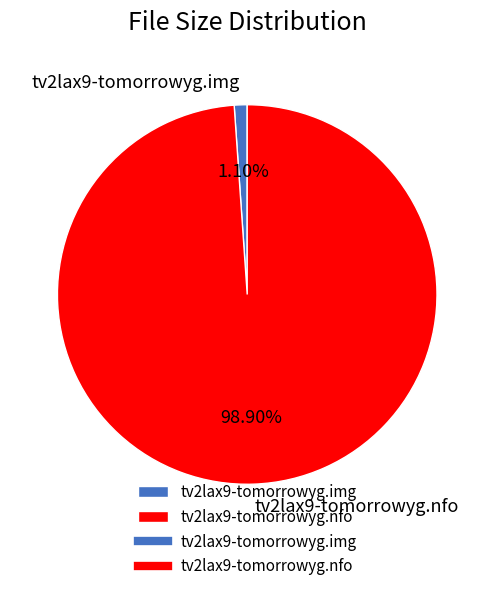

What is the smallest slice in the pie chart?

tv2lax9-tomorrowyg.img